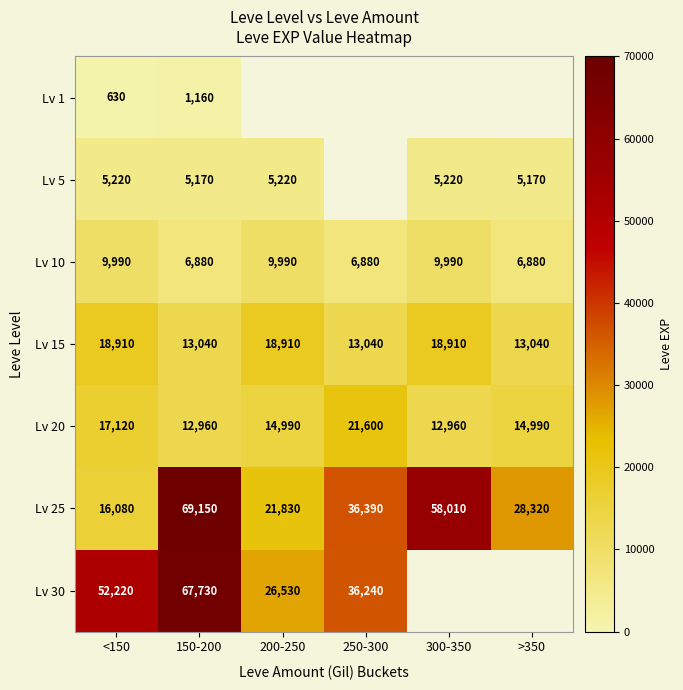

What is the difference between the Lv 10 values at 300-350 and 150-200?

3110